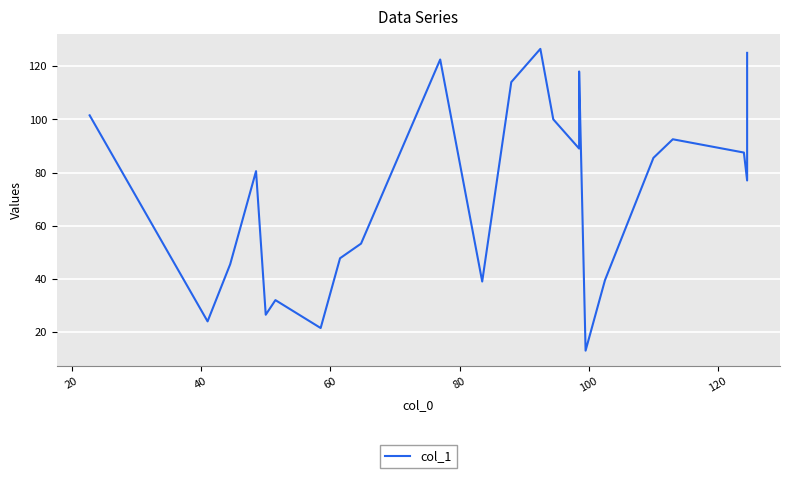

How many points are lower than both their immediate neighbors (excluding endpoints)?

7